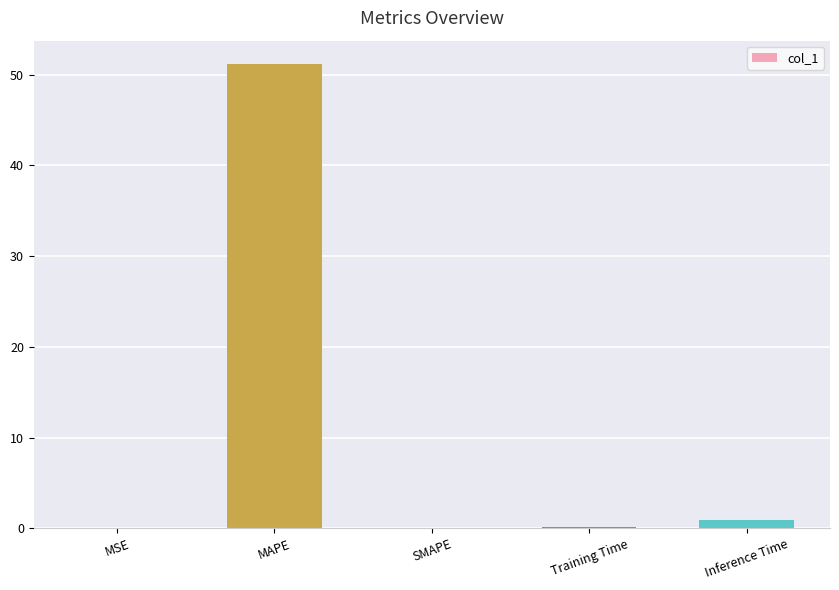

How many data points does each series have?

5